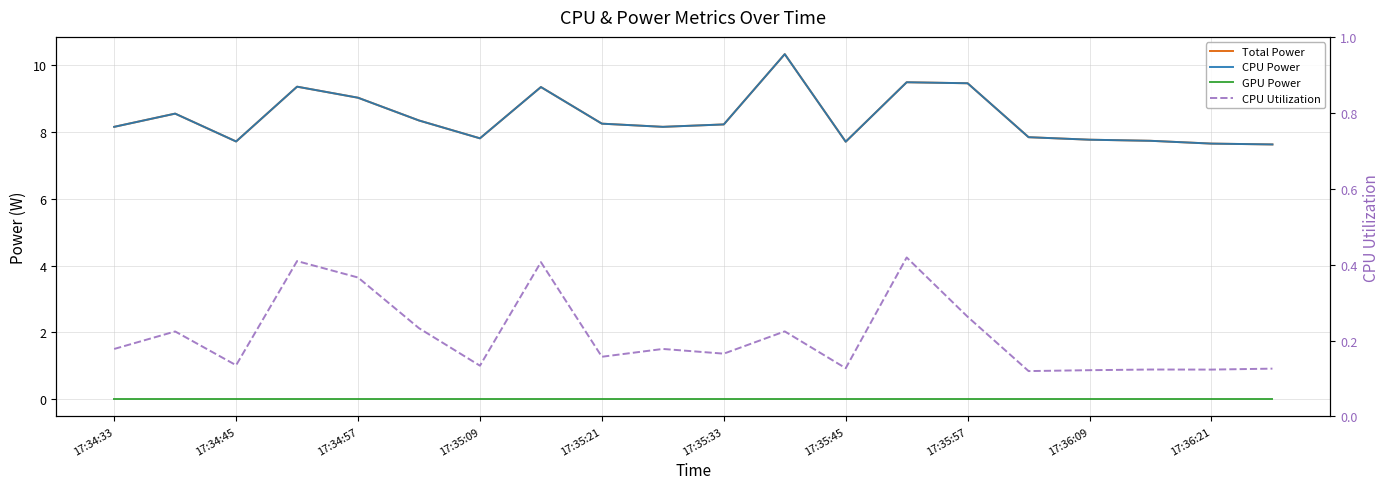

What is the maximum value for Total Power?

10.3